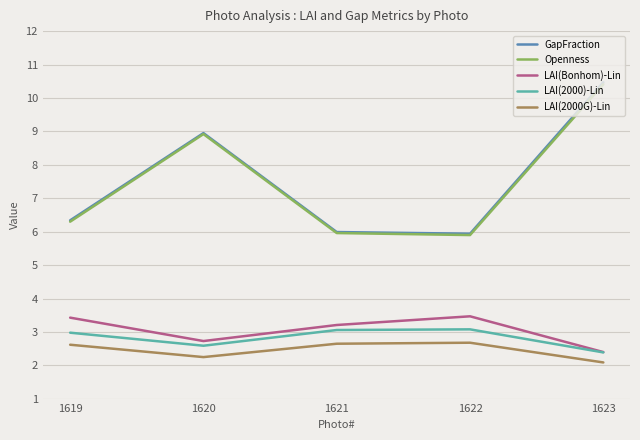

What is the sum of the LAI(2000G)-Lin values at 1619 and 1620?

4.9